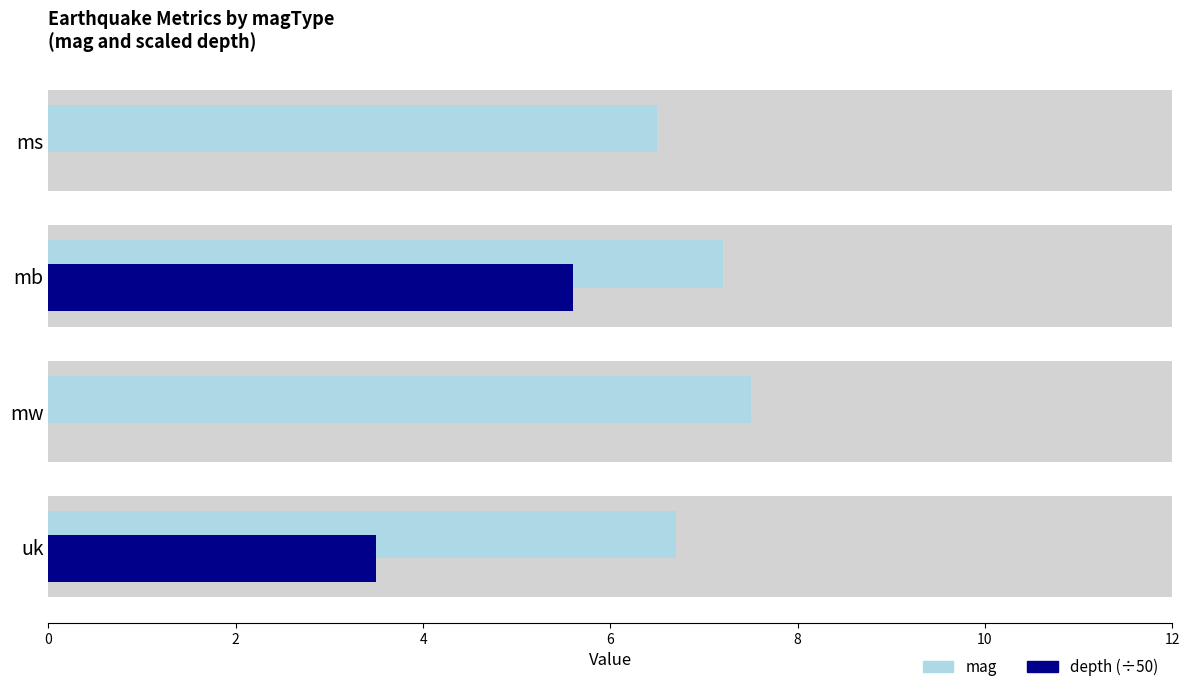

What are all the series names shown in the legend?

mag, depth (÷50)